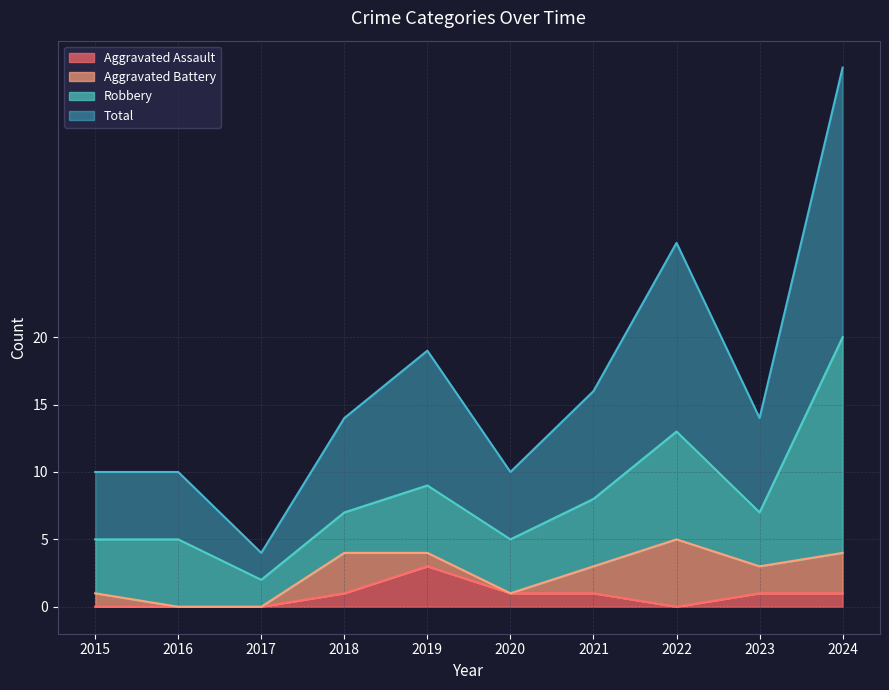

Which series changed the most between 2017 and 2021?

Total